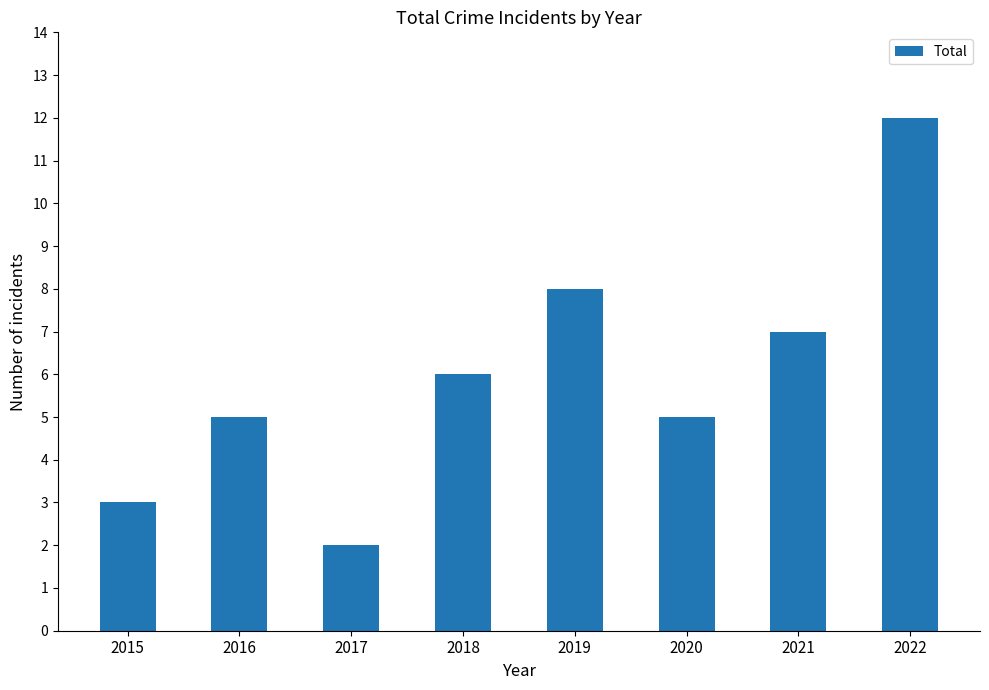

How many data points are less than 6?

4